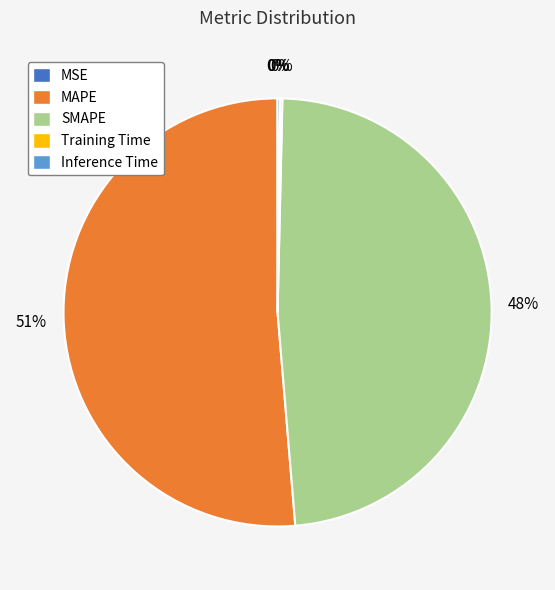

To the nearest percent, what is the average slice percentage?

20%